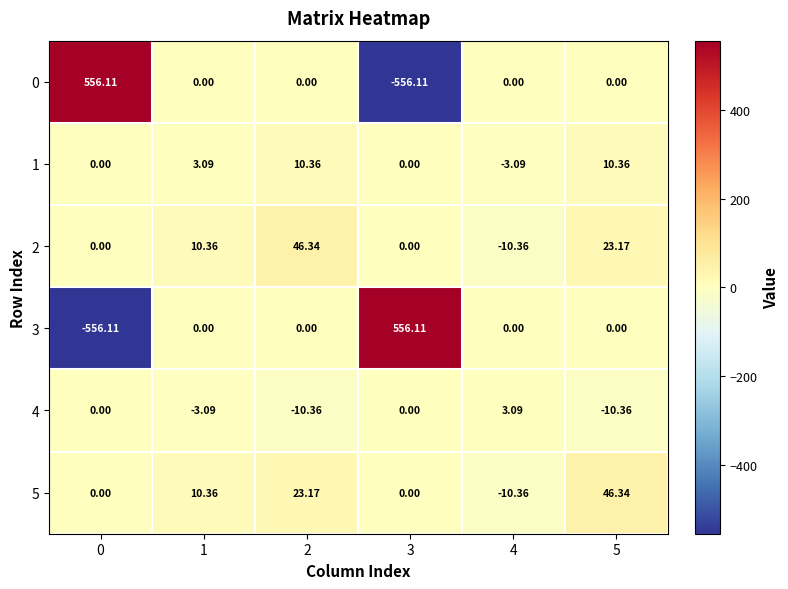

What is the difference between the highest and lowest values at 1?

13.5